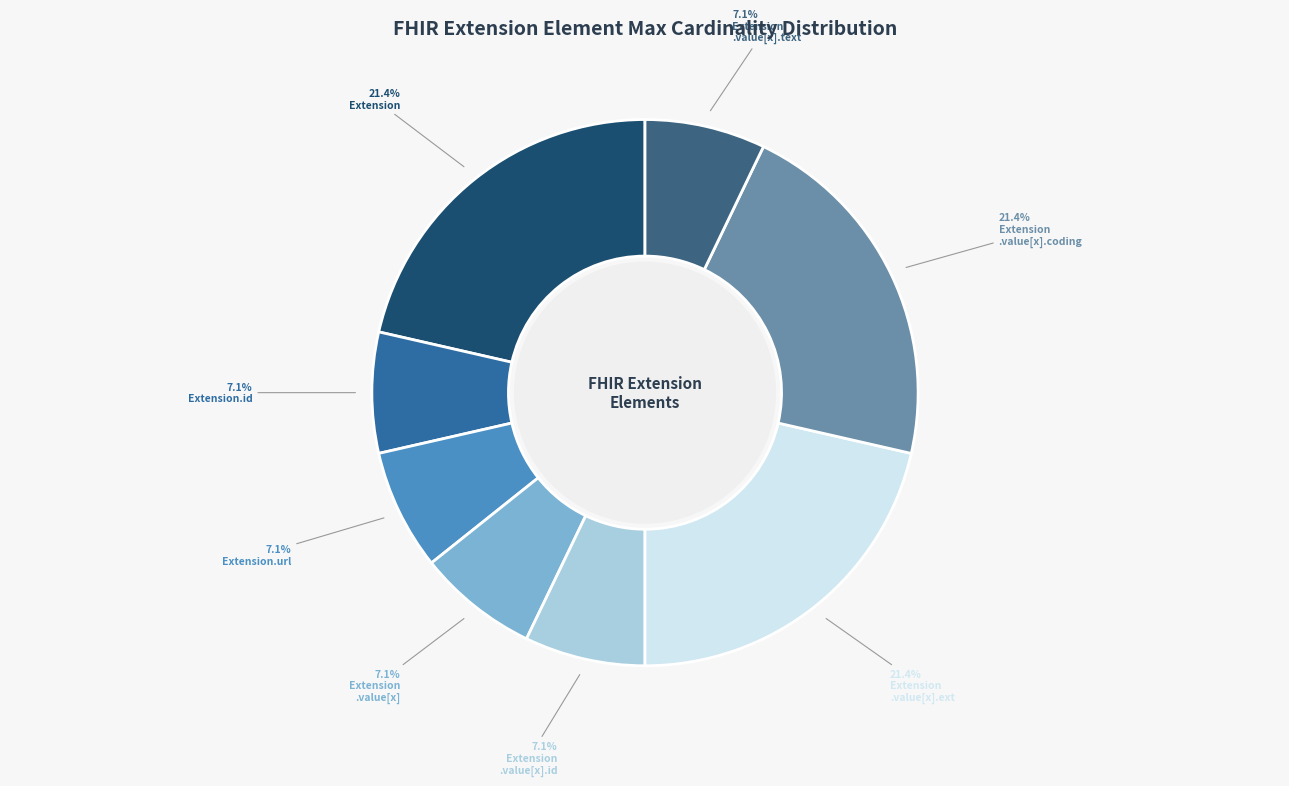

Is there a majority slice in this chart?

No